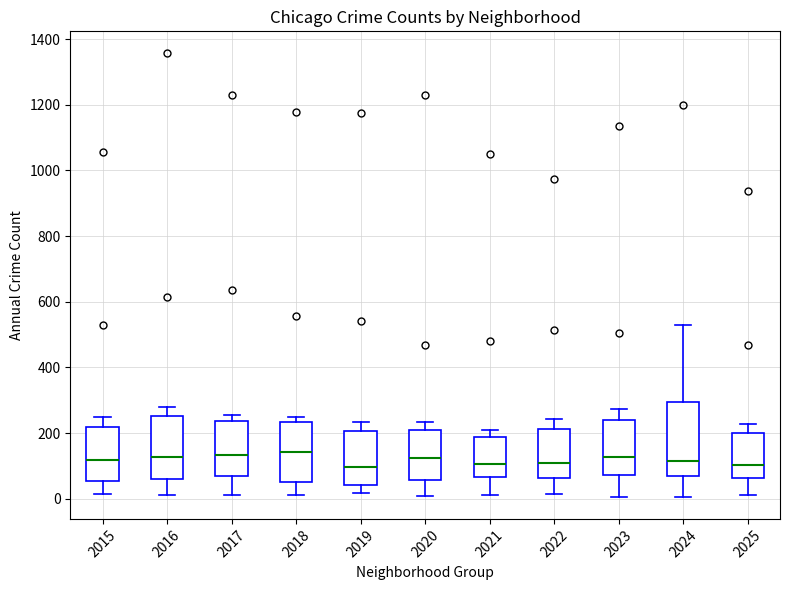

Comparing the boxes themselves (not the whiskers), which one is the tallest?

2024